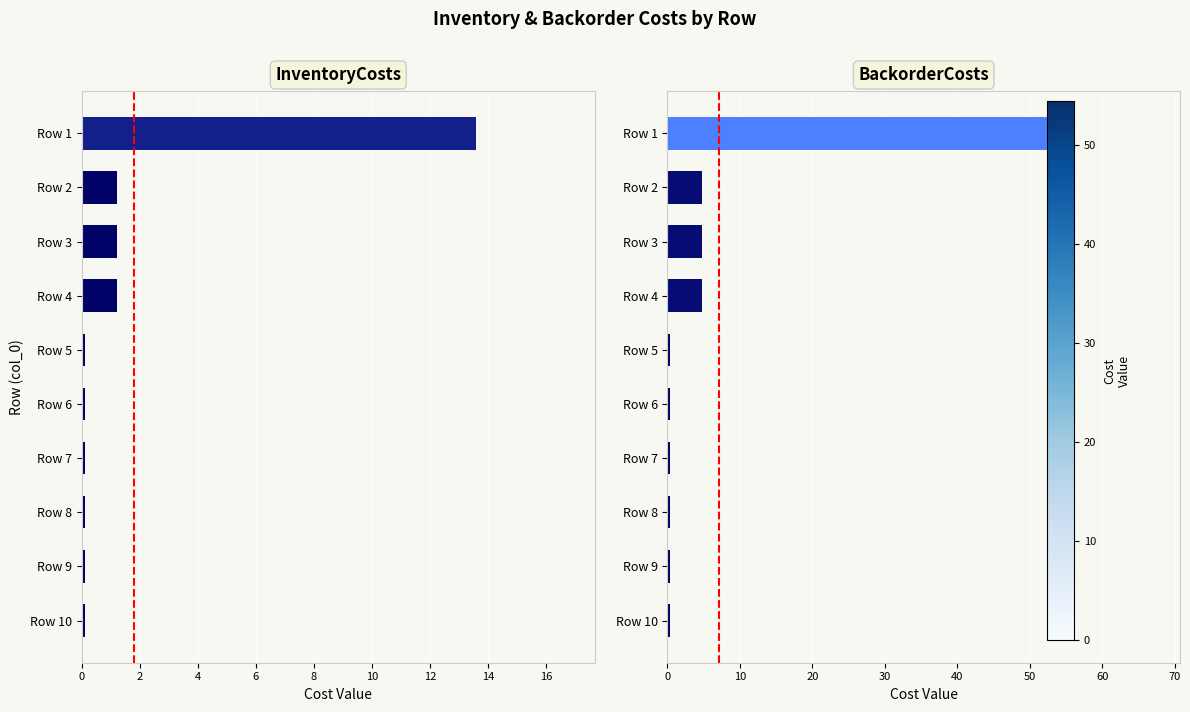

How many groups of bars are there?

10